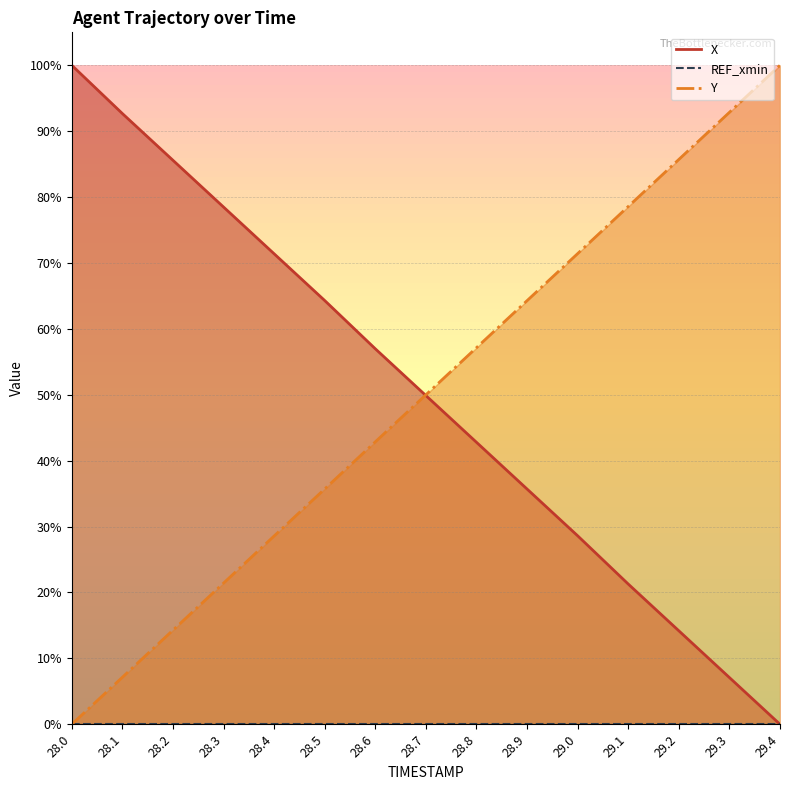

At how many categories does at least one series exceed 57?

13